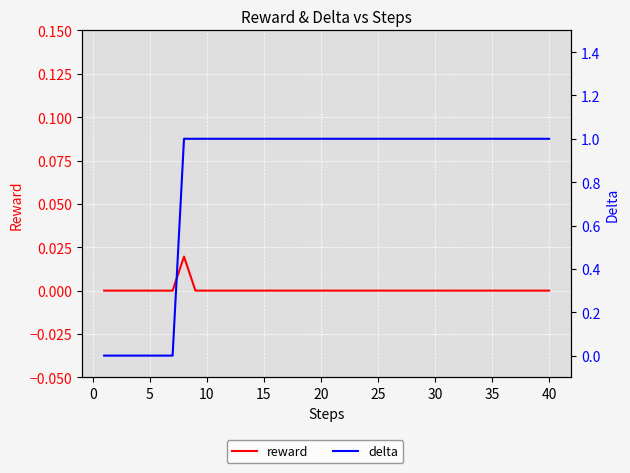

What is the difference between the maximum and second lowest values in the delta series?

1.0